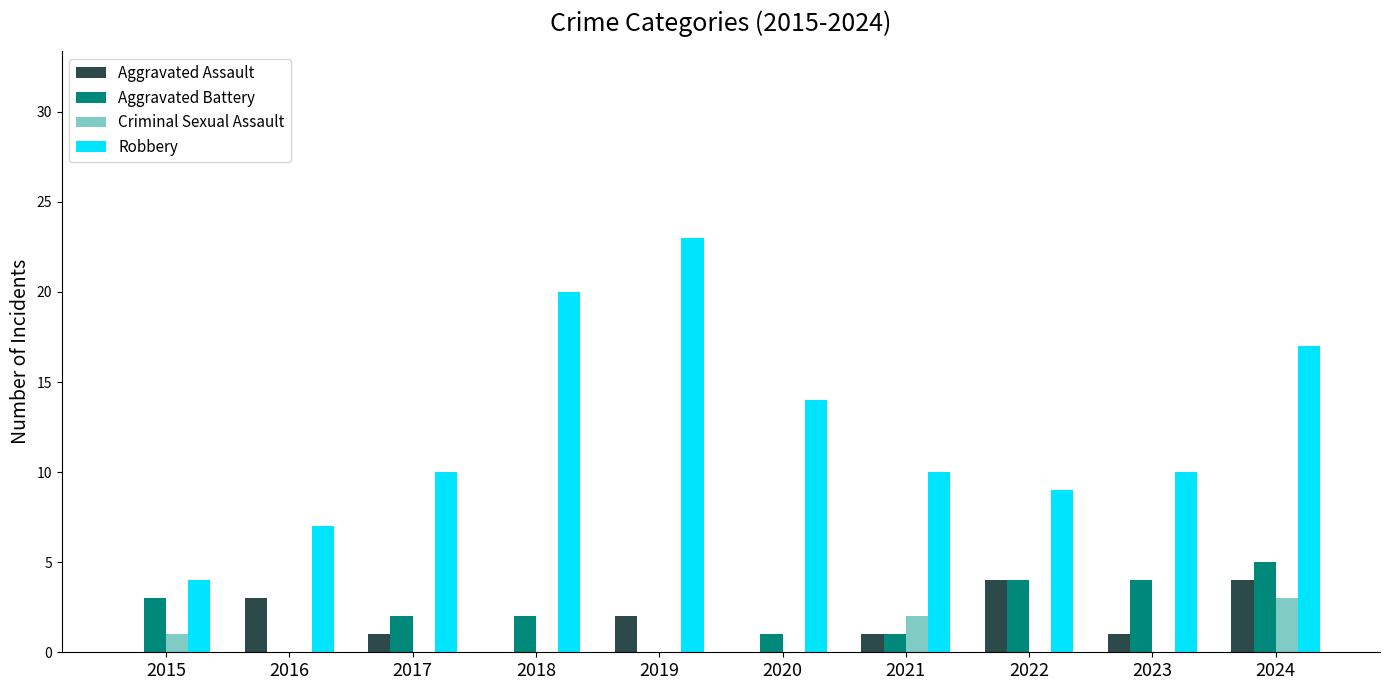

Is the value of Aggravated Battery at 2020 greater than the value of Aggravated Assault at 2016?

No